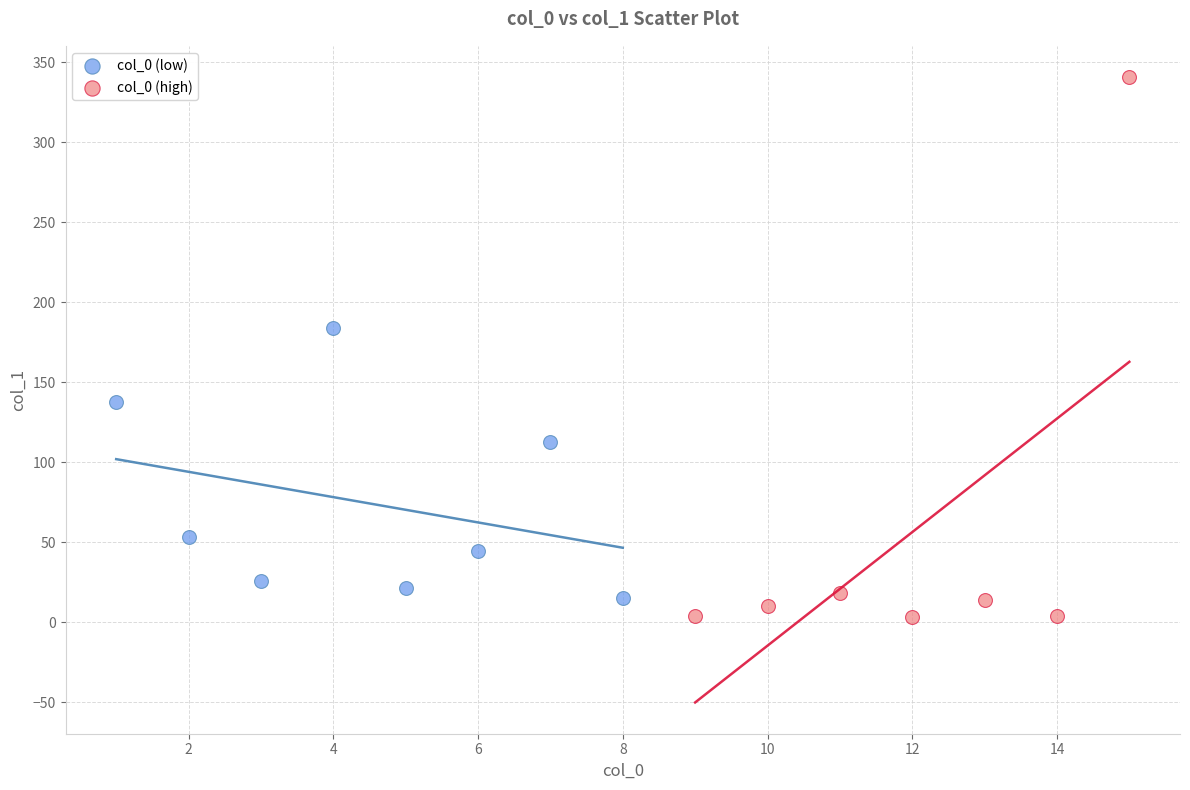

Which series reaches the maximum Y coordinate?

col_0 (high)